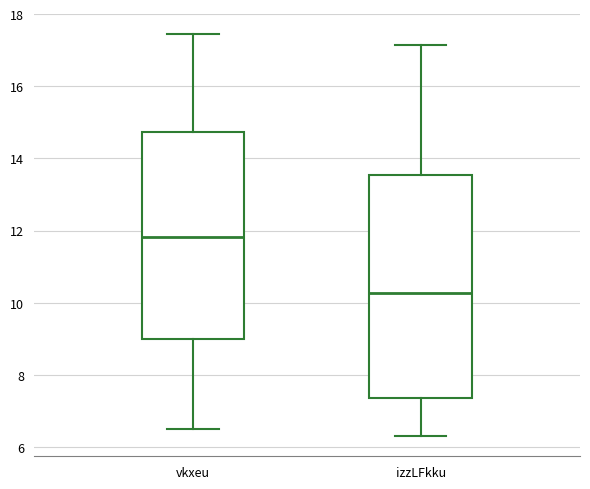

Reading left to right, transcribe this box plot: for each box, give where its median line is, the range the box spans, and where its two whiskers end, as read against the y-axis. The values are not printed on the chart, so give them approximately, as read against the axis.

vkxeu: median 11.8, box 9.0 to 14.8, whiskers 6.6 to 17.4
izzLFkku: median 10.2, box 7.4 to 13.6, whiskers 6.4 to 17.2